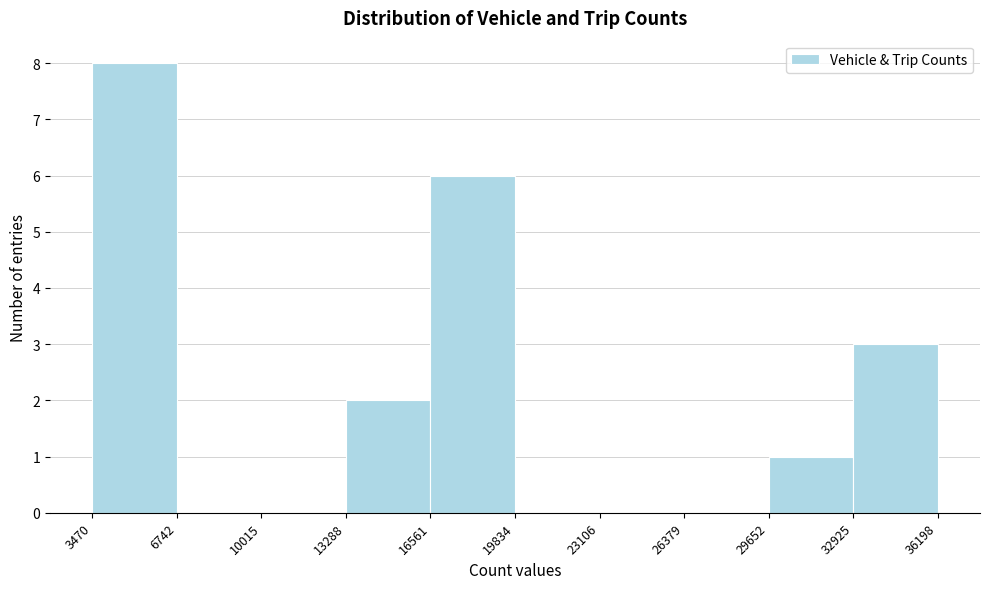

How tall is the bar that spans 16561 to 19834 on the x-axis? The values are not printed on the chart, so give them approximately, as read against the axis.

6